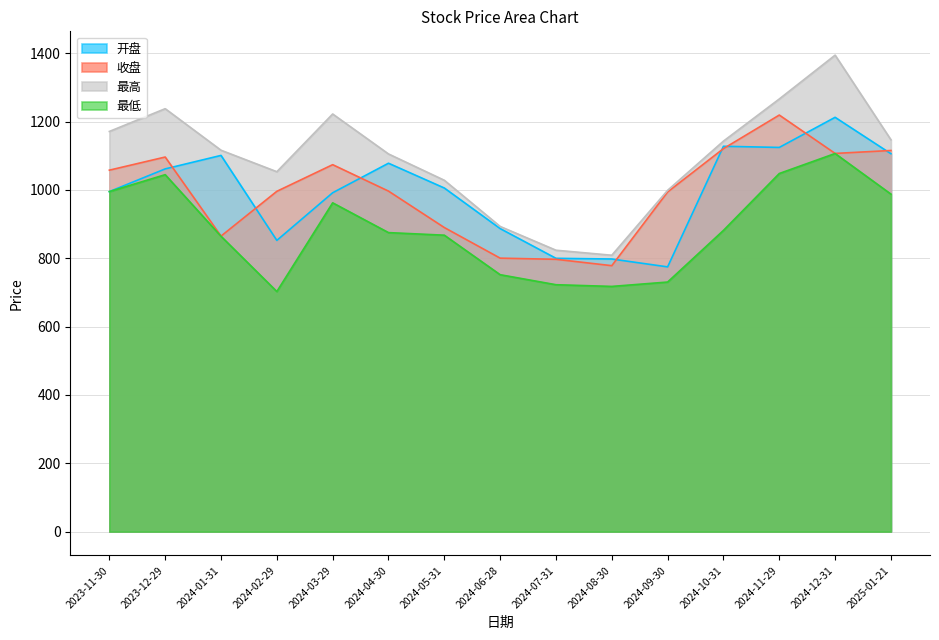

What is the difference between the highest and lowest values at 2024-02-29?

350.7